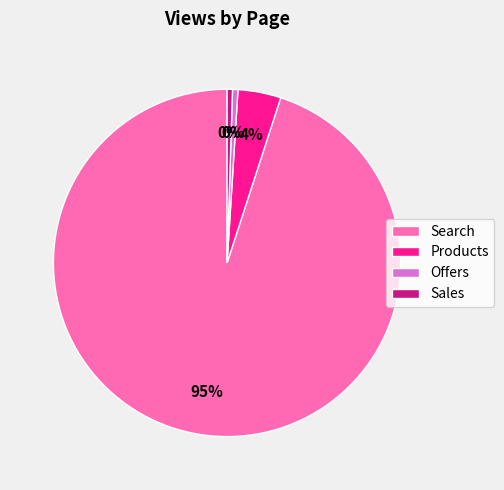

Which category has the biggest portion of the pie?

Search